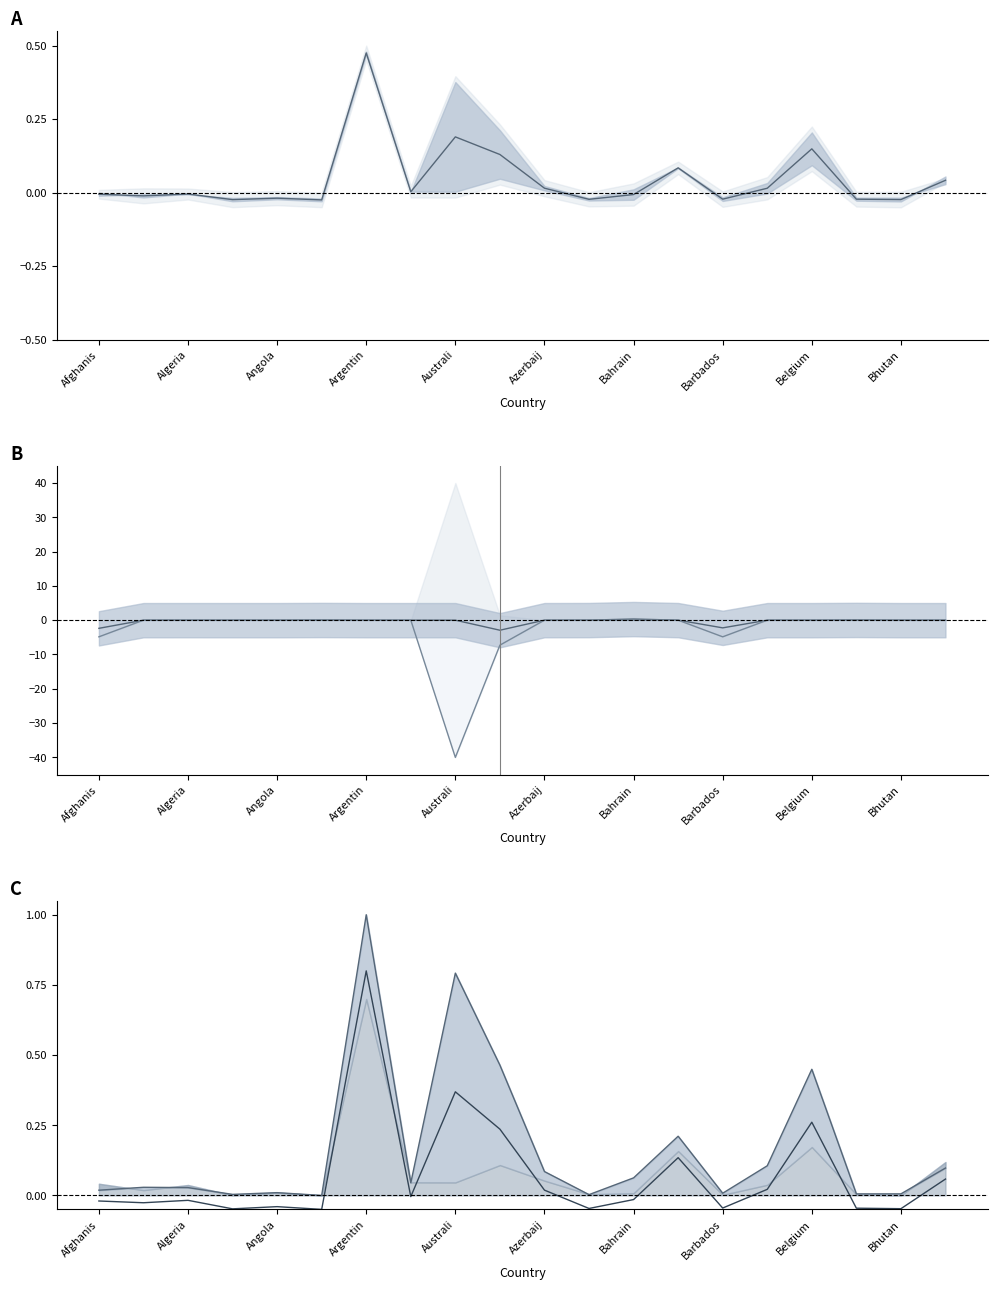

Is this an area chart (filled region under the line)?

No